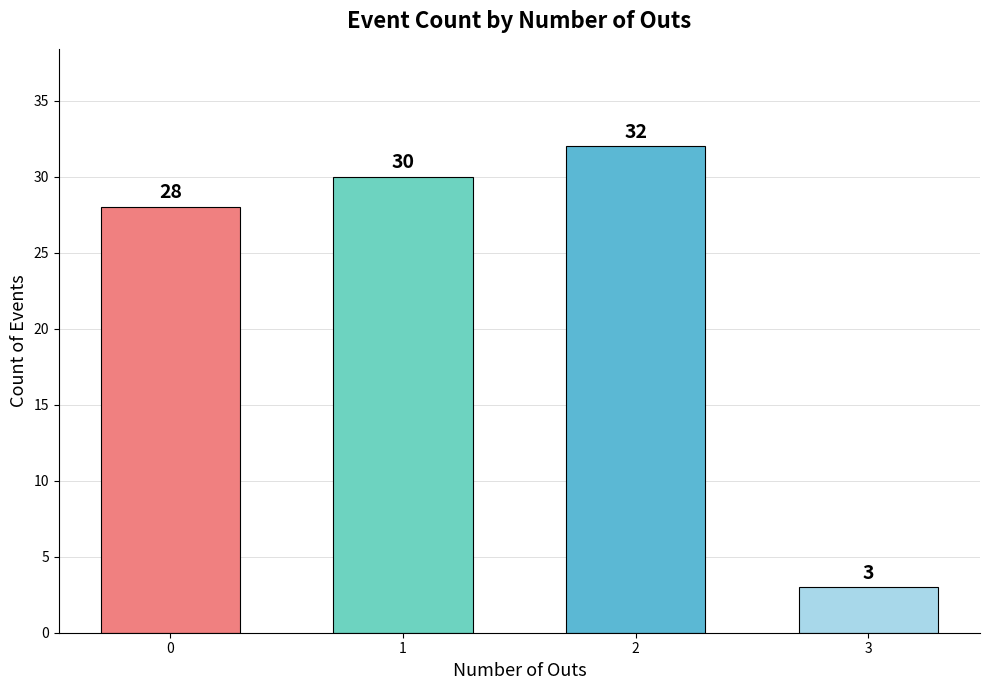

Between 3 and 2, which is larger?

2